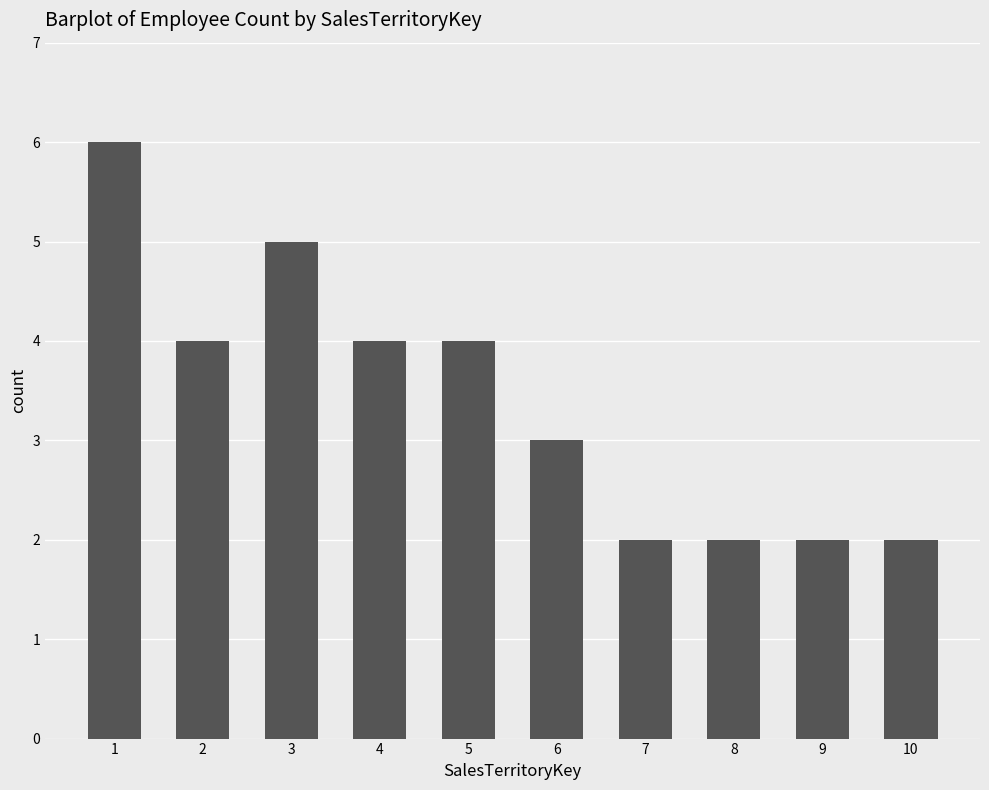

What is the value of the 7th bar from the left?

2